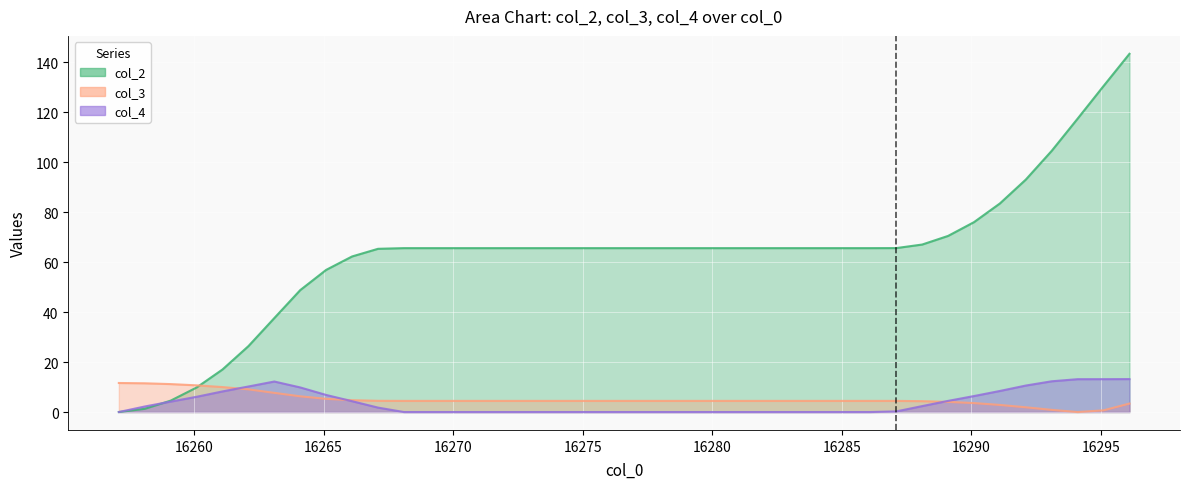

List the series in order of their peak value, lowest first.

col_3, col_4, col_2